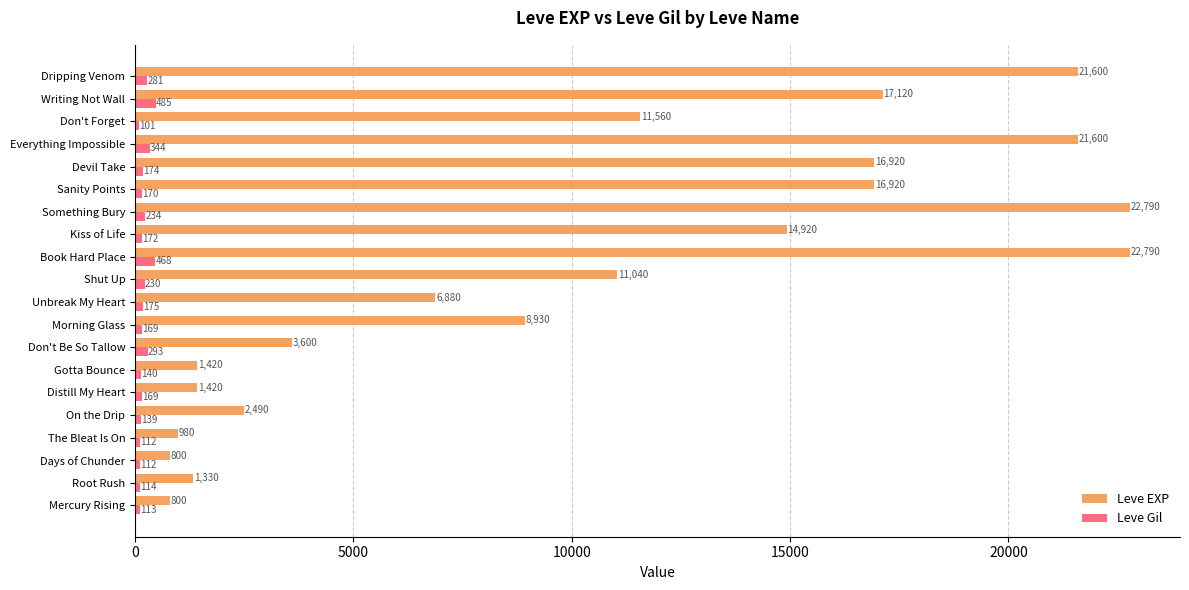

How many data points does each series have?

20